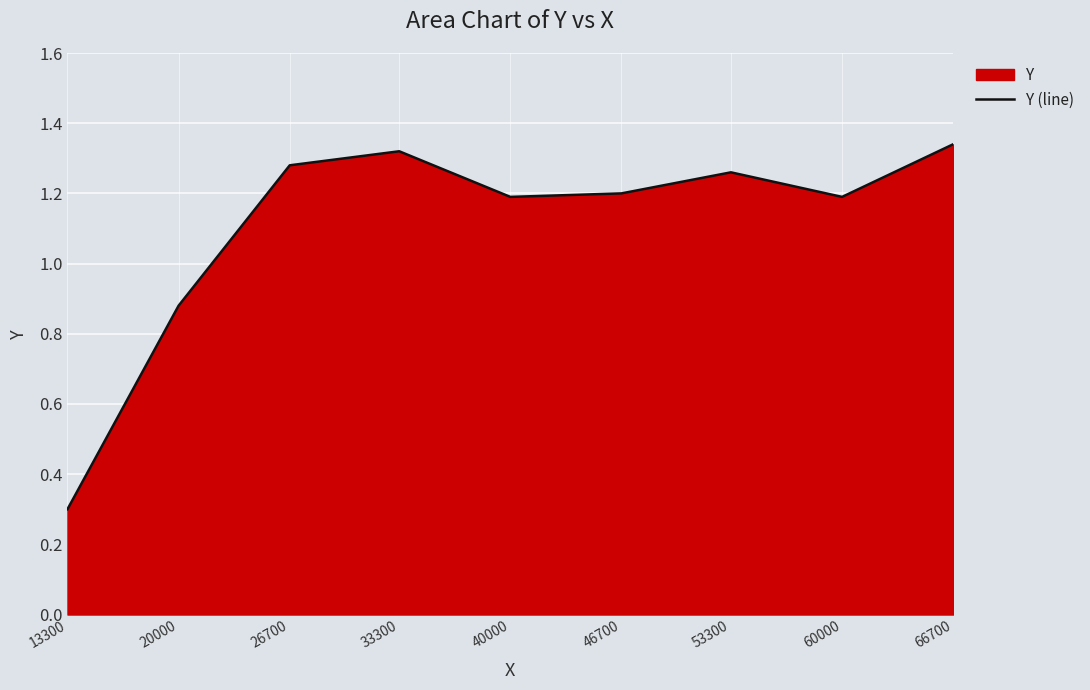

Reading left to right, list all the values displayed in this chart.

13300=0.3	20000=0.9	26700=1.3	33300=1.3	40000=1.2	46700=1.2	53300=1.3	60000=1.2	66700=1.3